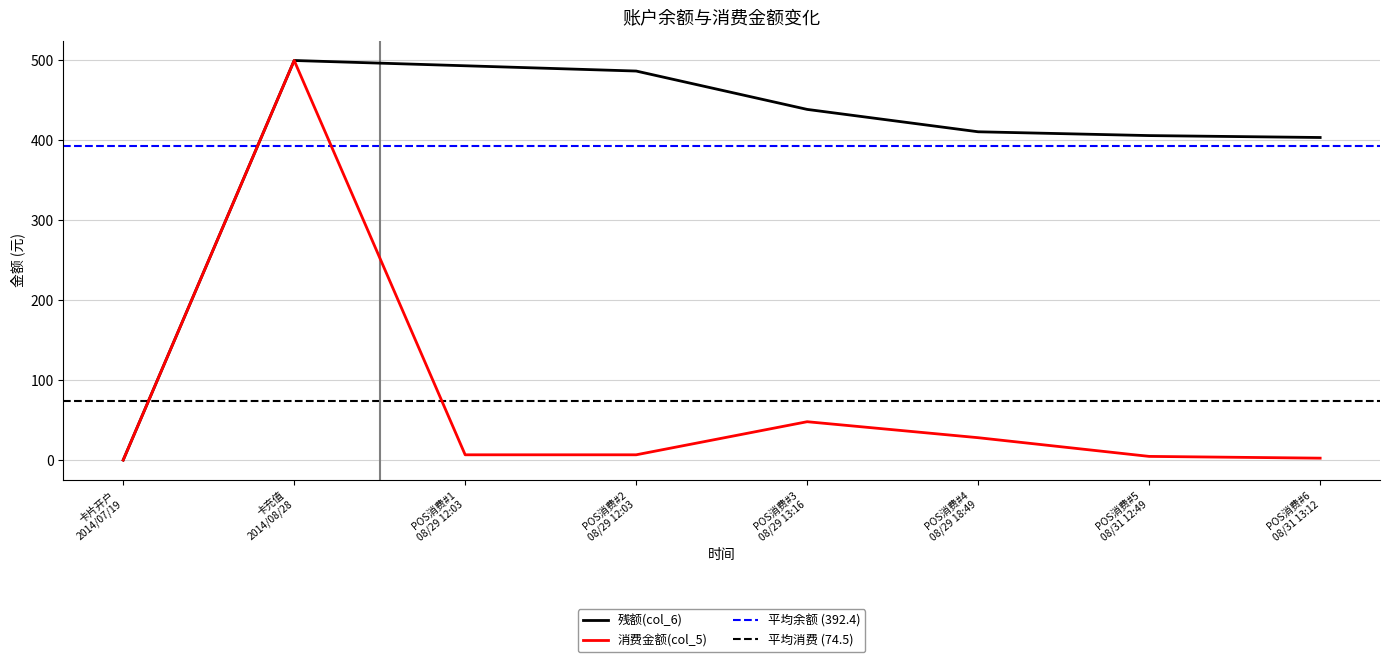

At which category does 消费金额(col_5) reach its first local peak?

卡充值
2014/08/28